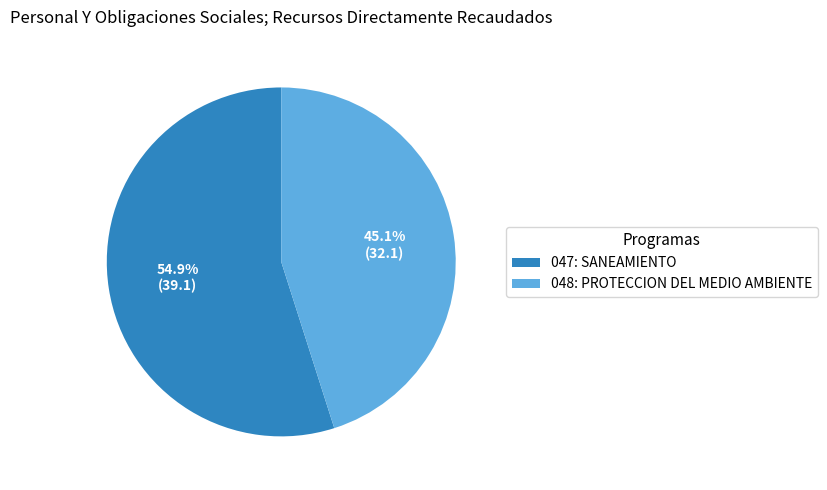

What percentage do 047: SANEAMIENTO and 048: PROTECCION DEL MEDIO AMBIENTE together represent?

100.0%